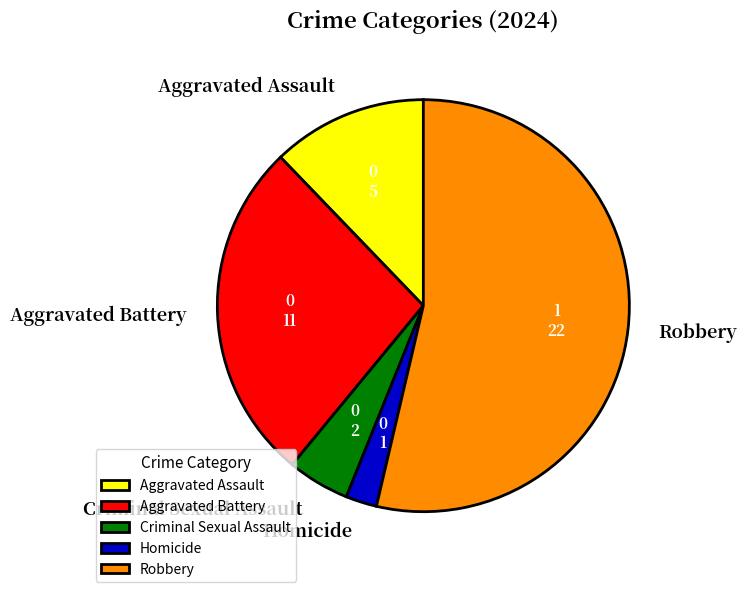

How many slices are in this pie chart?

5